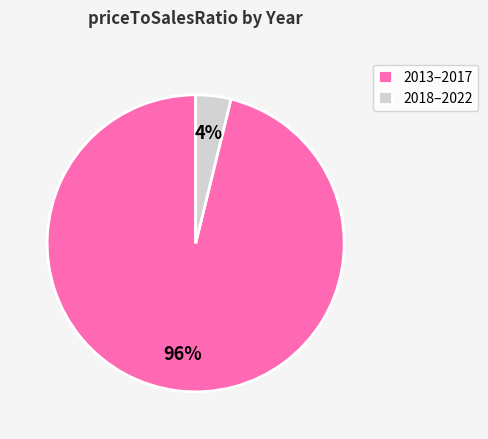

Which has a higher value, 2013–2017 or 2018–2022?

2013–2017